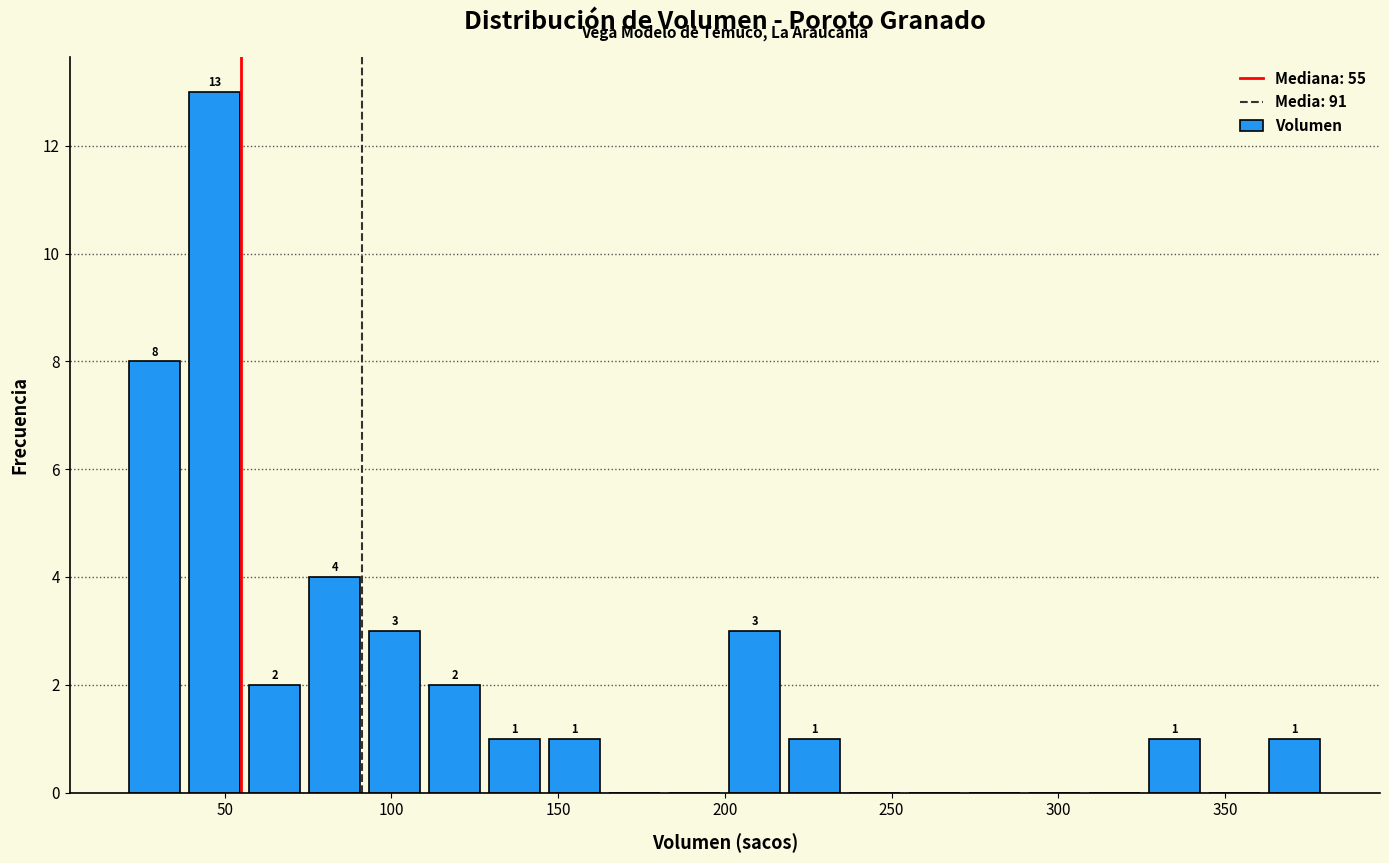

Read against the x-axis, roughly where is the centre of the tallest bar?

45